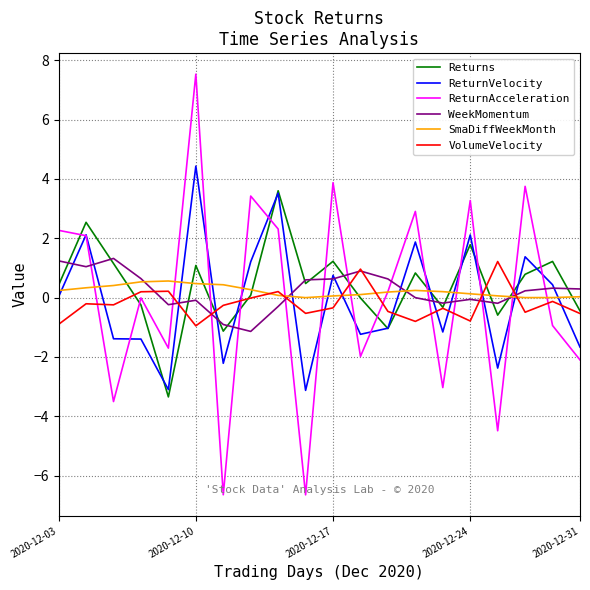

Which series has the widest spread of values?

ReturnAcceleration